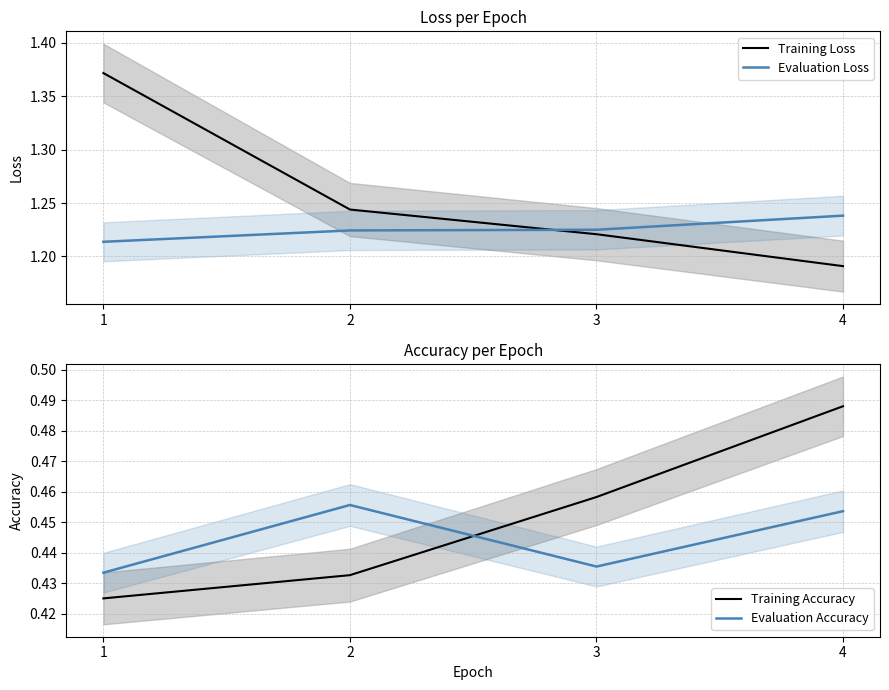

Does the chart display data point markers on the line(s)?

No